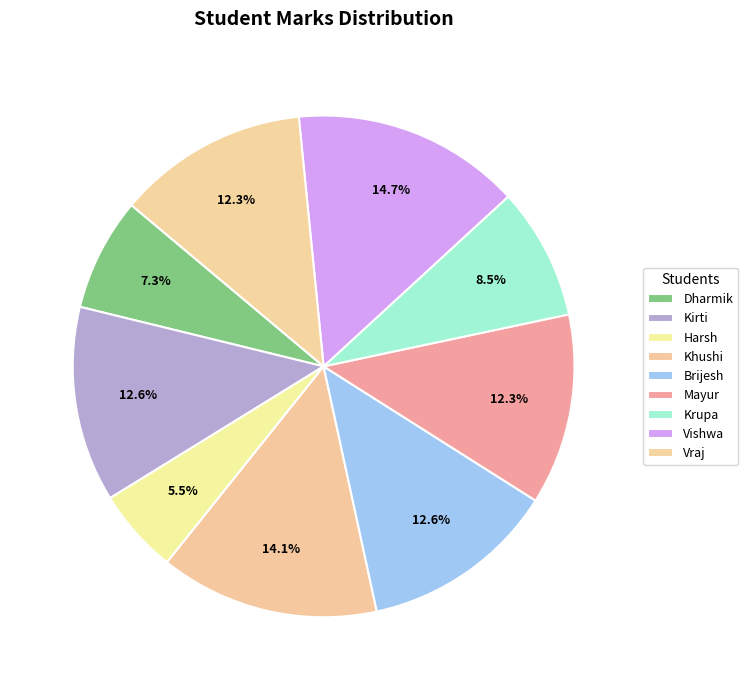

To the nearest percent, what is the difference between the largest and smallest slice percentages?

9%